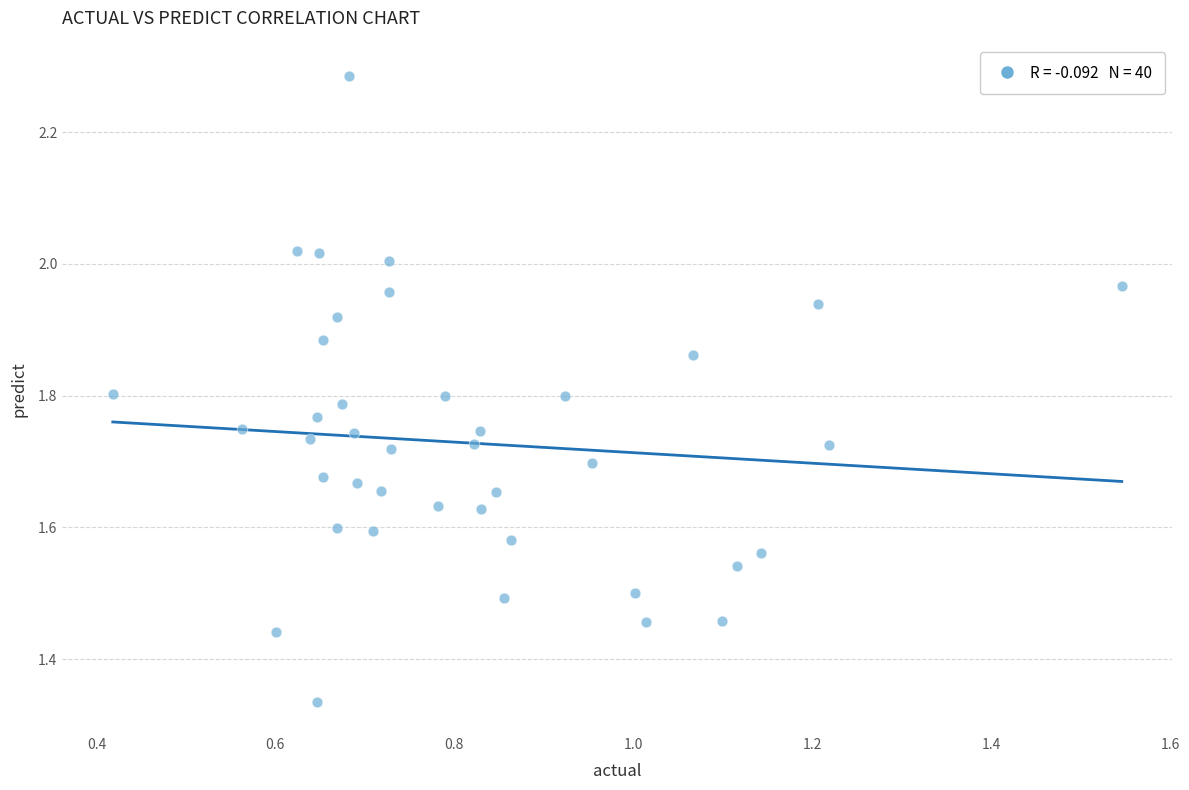

What is the range of Y values (max minus min)?

0.9